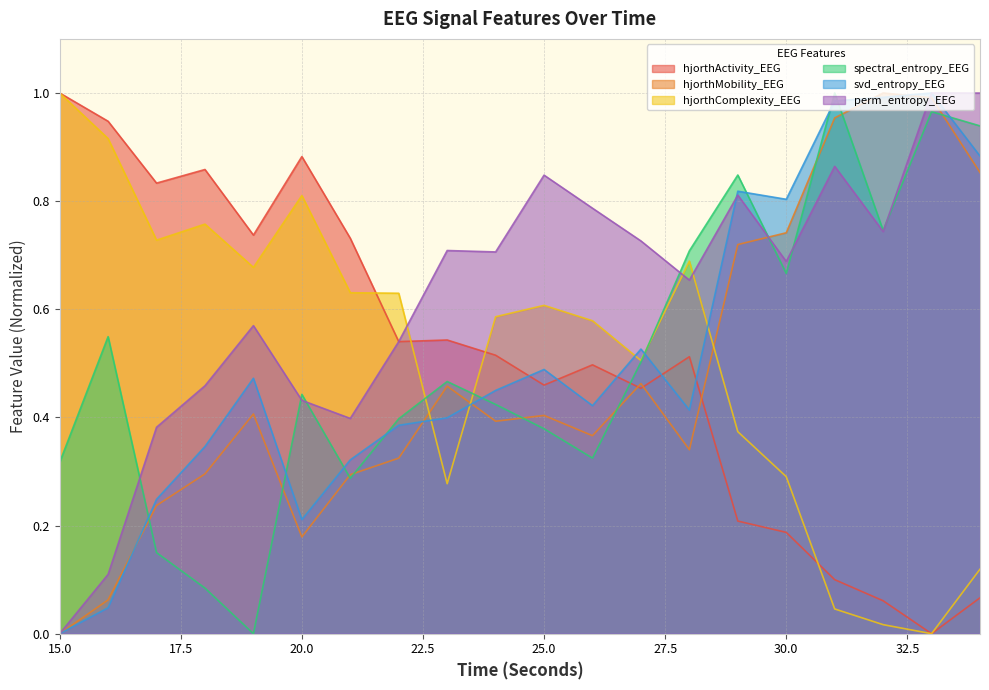

Between 15.0 and 25.0, which series saw the biggest shift?

perm_entropy_EEG